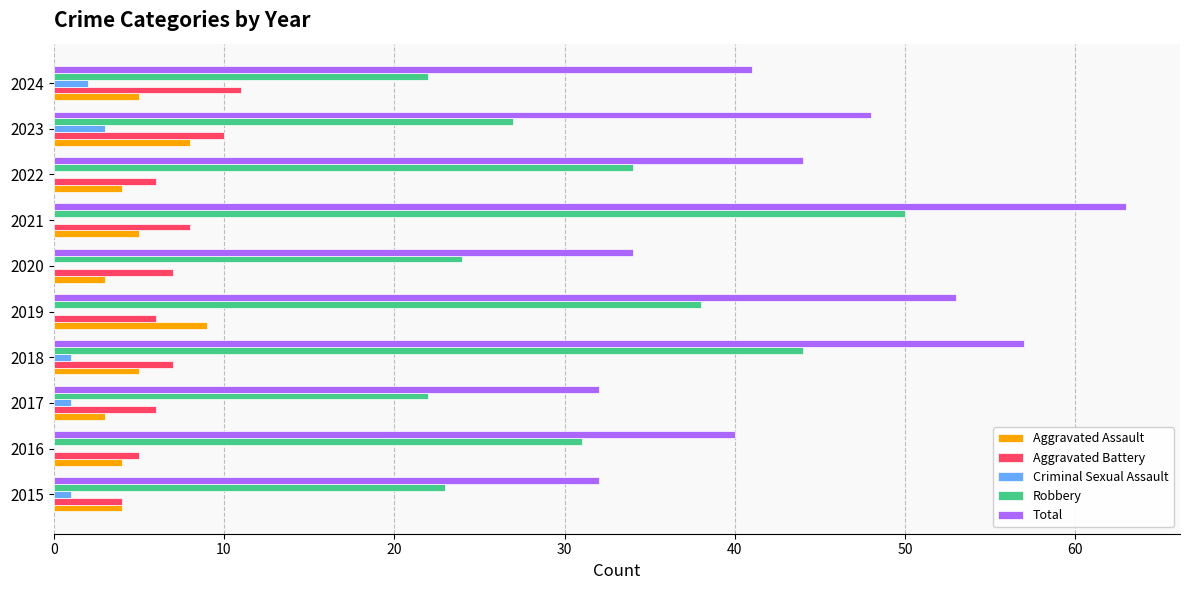

Which series has the largest total across all categories?

Total